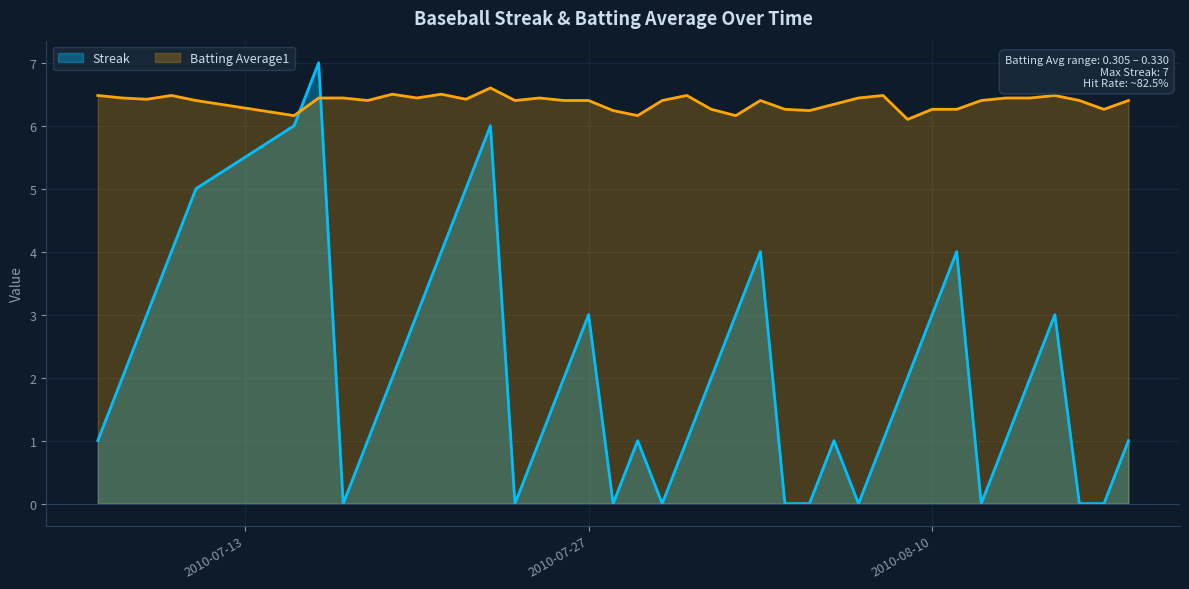

Reading left to right, transcribe all the data shown in this chart.

Streak: 2010-07-07=1.0	2010-07-08=2.0	2010-07-09=3.0	2010-07-10=4.0	2010-07-11=5.0	2010-07-15=6.0	2010-07-16=7.0	2010-07-17=0.0	2010-07-18=1.0	2010-07-19=2.0	2010-07-20=3.0	2010-07-21=4.0	2010-07-22=5.0	2010-07-23=6.0	2010-07-24=0.0	2010-07-25=1.0	2010-07-26=2.0	2010-07-27=3.0	2010-07-28=0.0	2010-07-29=1.0	2010-07-30=0.0	2010-07-31=1.0	2010-08-01=2.0	2010-08-02=3.0	2010-08-03=4.0	2010-08-04=0.0	2010-08-05=0.0	2010-08-06=1.0	2010-08-07=0.0	2010-08-08=1.0	2010-08-09=2.0	2010-08-10=3.0	2010-08-11=4.0	2010-08-12=0.0	2010-08-13=1.0	2010-08-14=2.0	2010-08-15=3.0	2010-08-16=0.0	2010-08-17=0.0	2010-08-18=1.0
Batting Average1: 2010-07-07=6.5	2010-07-08=6.4	2010-07-09=6.4	2010-07-10=6.5	2010-07-11=6.4	2010-07-15=6.2	2010-07-16=6.4	2010-07-17=6.4	2010-07-18=6.4	2010-07-19=6.5	2010-07-20=6.4	2010-07-21=6.5	2010-07-22=6.4	2010-07-23=6.6	2010-07-24=6.4	2010-07-25=6.4	2010-07-26=6.4	2010-07-27=6.4	2010-07-28=6.2	2010-07-29=6.2	2010-07-30=6.4	2010-07-31=6.5	2010-08-01=6.3	2010-08-02=6.2	2010-08-03=6.4	2010-08-04=6.3	2010-08-05=6.2	2010-08-06=6.3	2010-08-07=6.4	2010-08-08=6.5	2010-08-09=6.1	2010-08-10=6.3	2010-08-11=6.3	2010-08-12=6.4	2010-08-13=6.4	2010-08-14=6.4	2010-08-15=6.5	2010-08-16=6.4	2010-08-17=6.3	2010-08-18=6.4